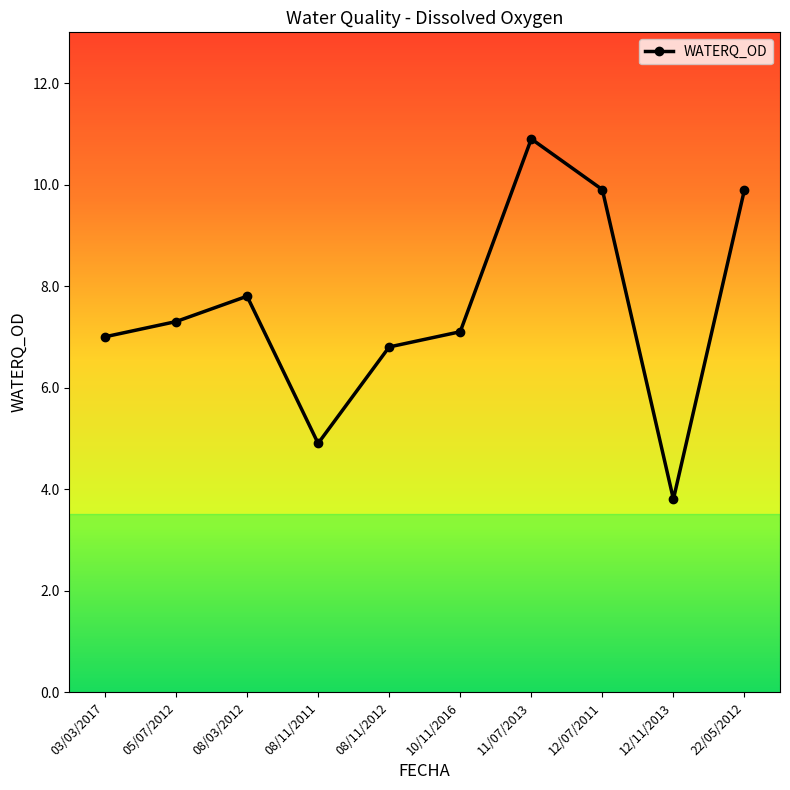

The value at 08/11/2011 is 2.5. True or false?

False